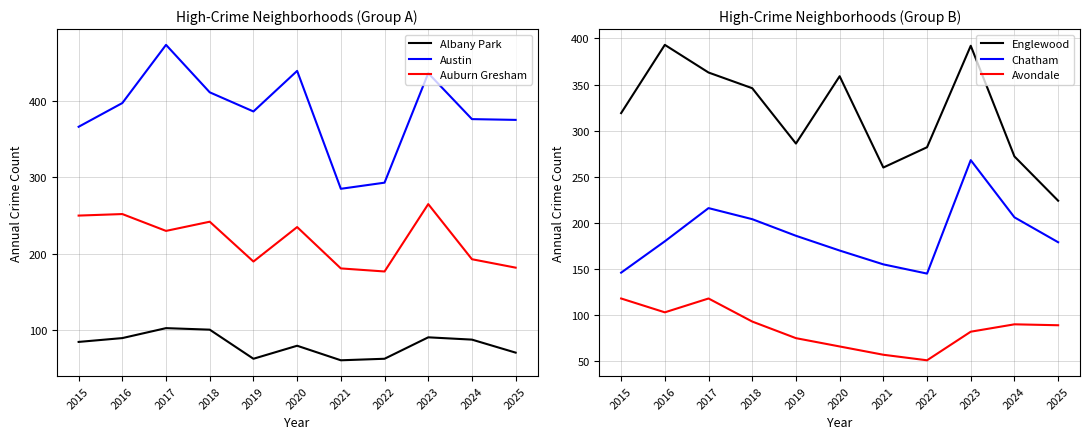

At how many categories does at least one series exceed 382?

6